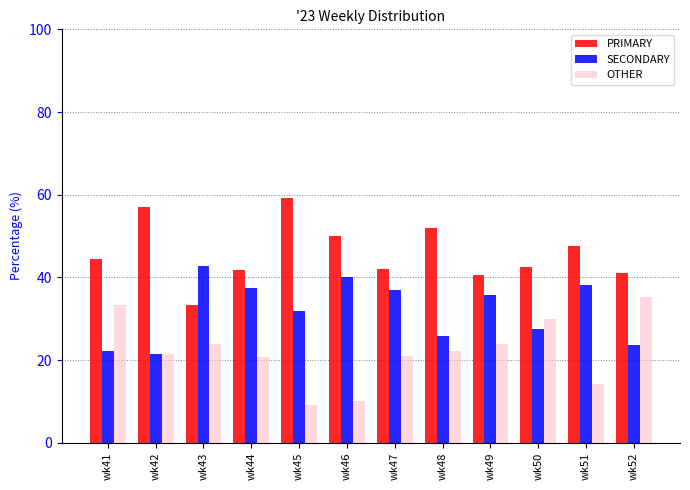

What is the lowest value of the OTHER series?

9.1